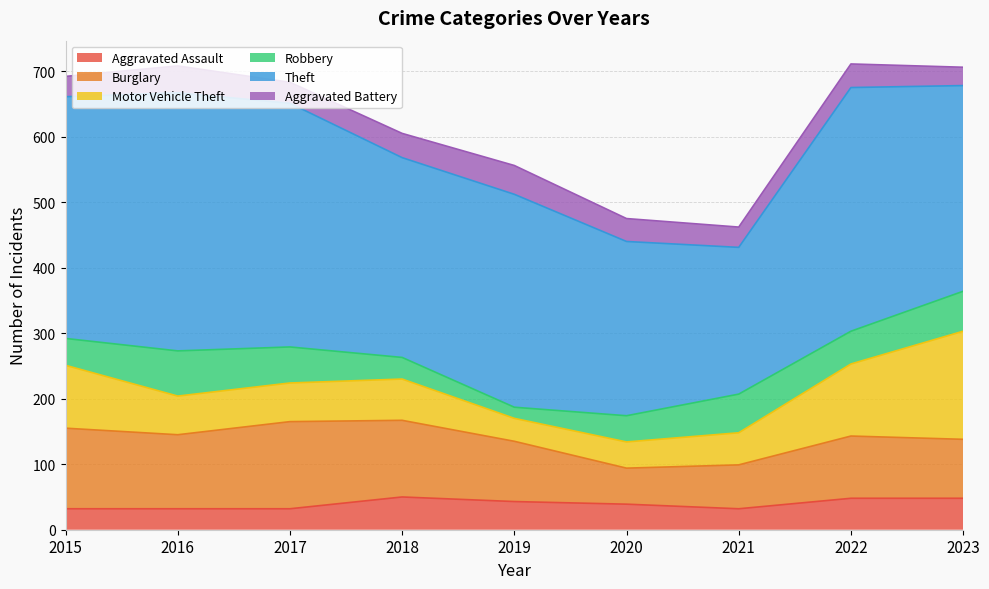

The Robbery series shows 85 at 2022. True or false?

False